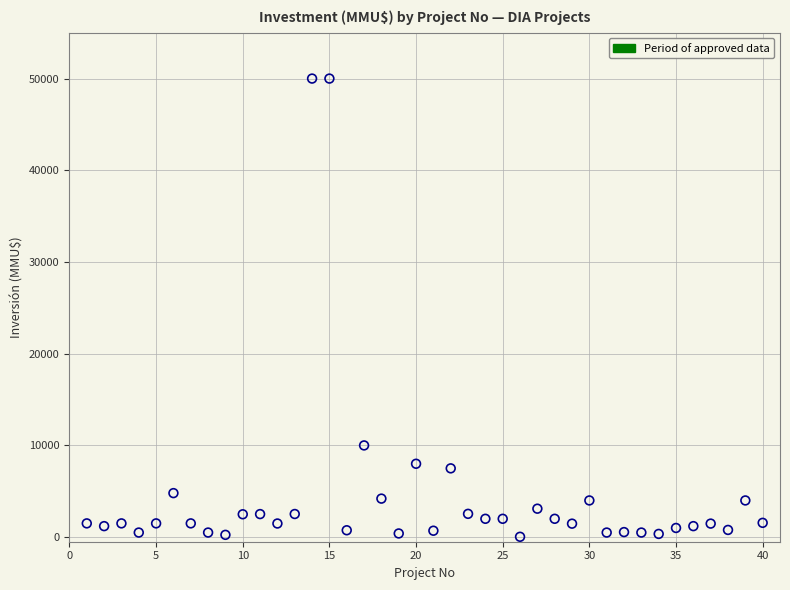

What Y value in the scatter plot is closest to 25019?

10000